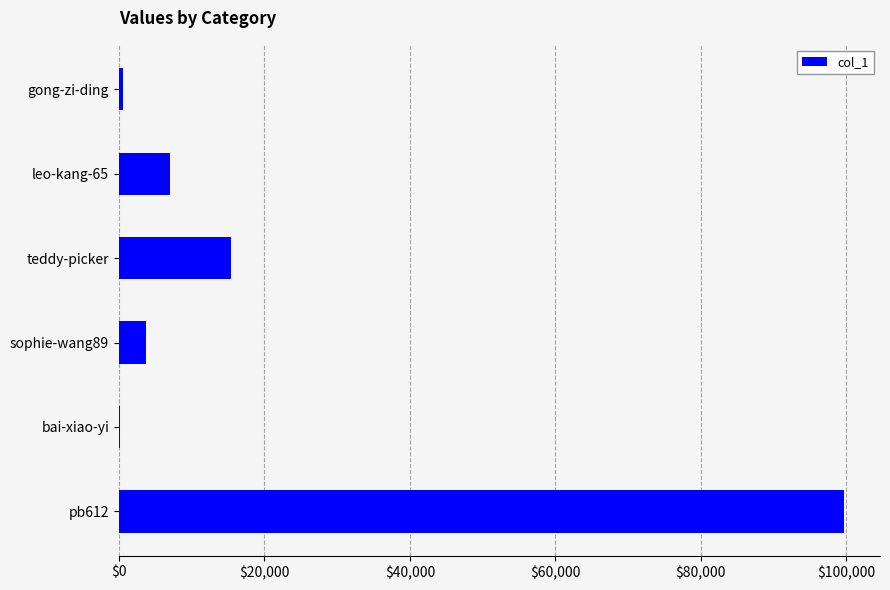

Which has a higher value, teddy-picker or gong-zi-ding?

teddy-picker